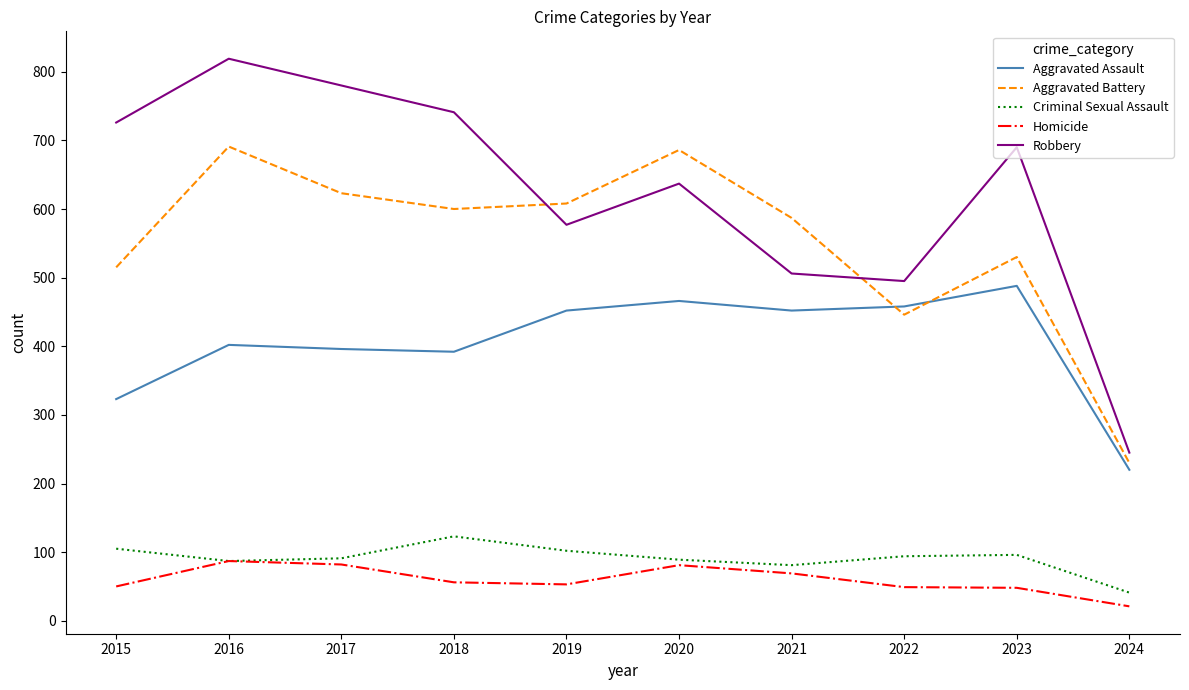

What is the average value of the Aggravated Assault series?

405